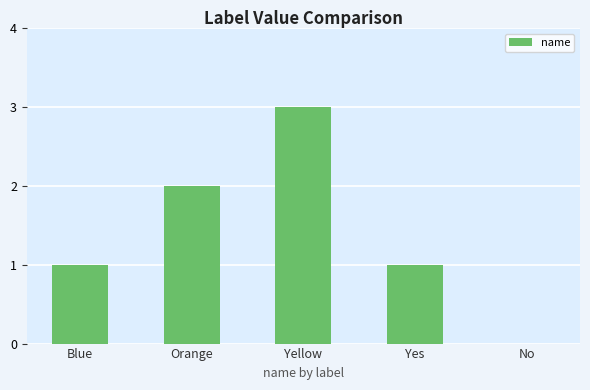

The value at No is -2. True or false?

False